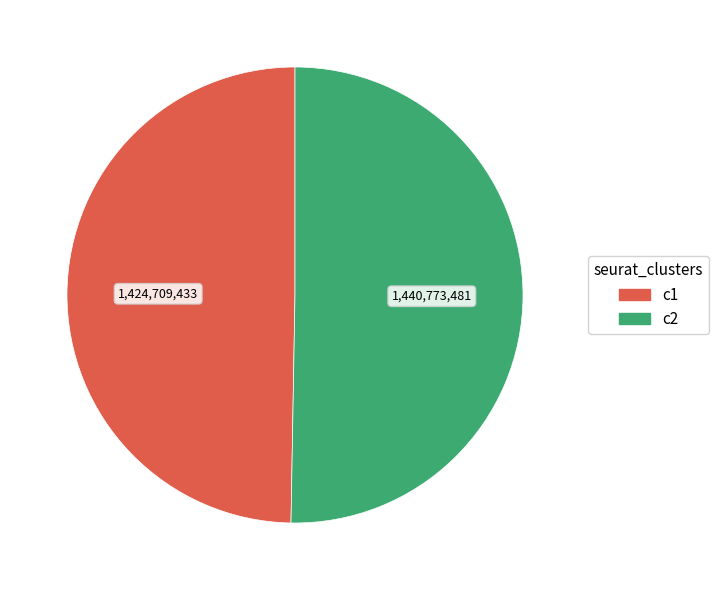

Does any single category account for the majority?

Yes